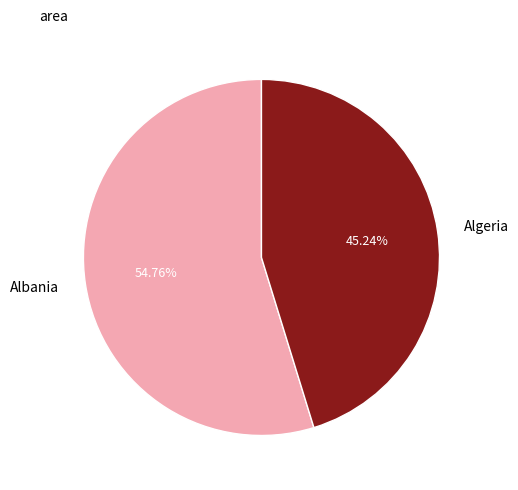

To the nearest percent, what is the combined percentage of Albania and Algeria?

100%